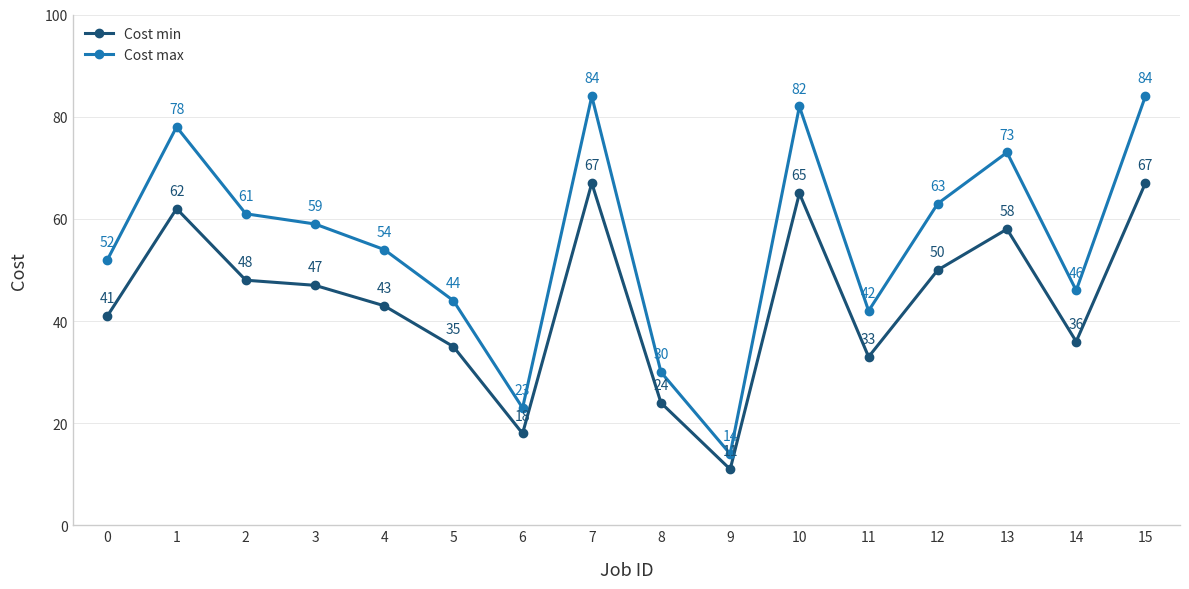

True or false: Cost max and Cost min cross at least once.

False